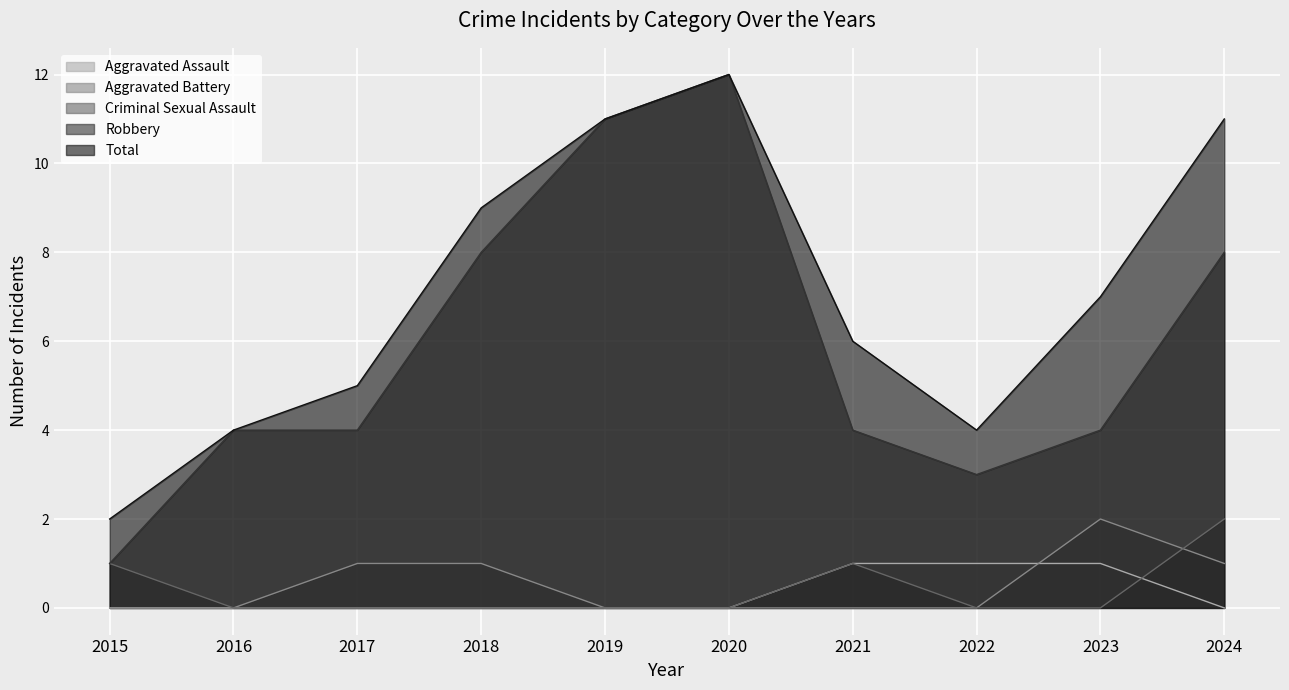

How many lines are shown in the chart?

5